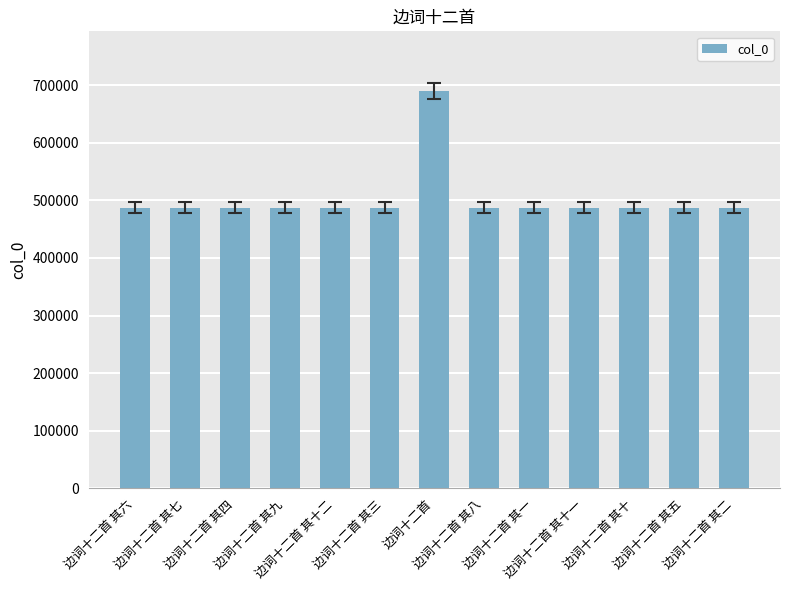

What is the sum of all values?

6538697